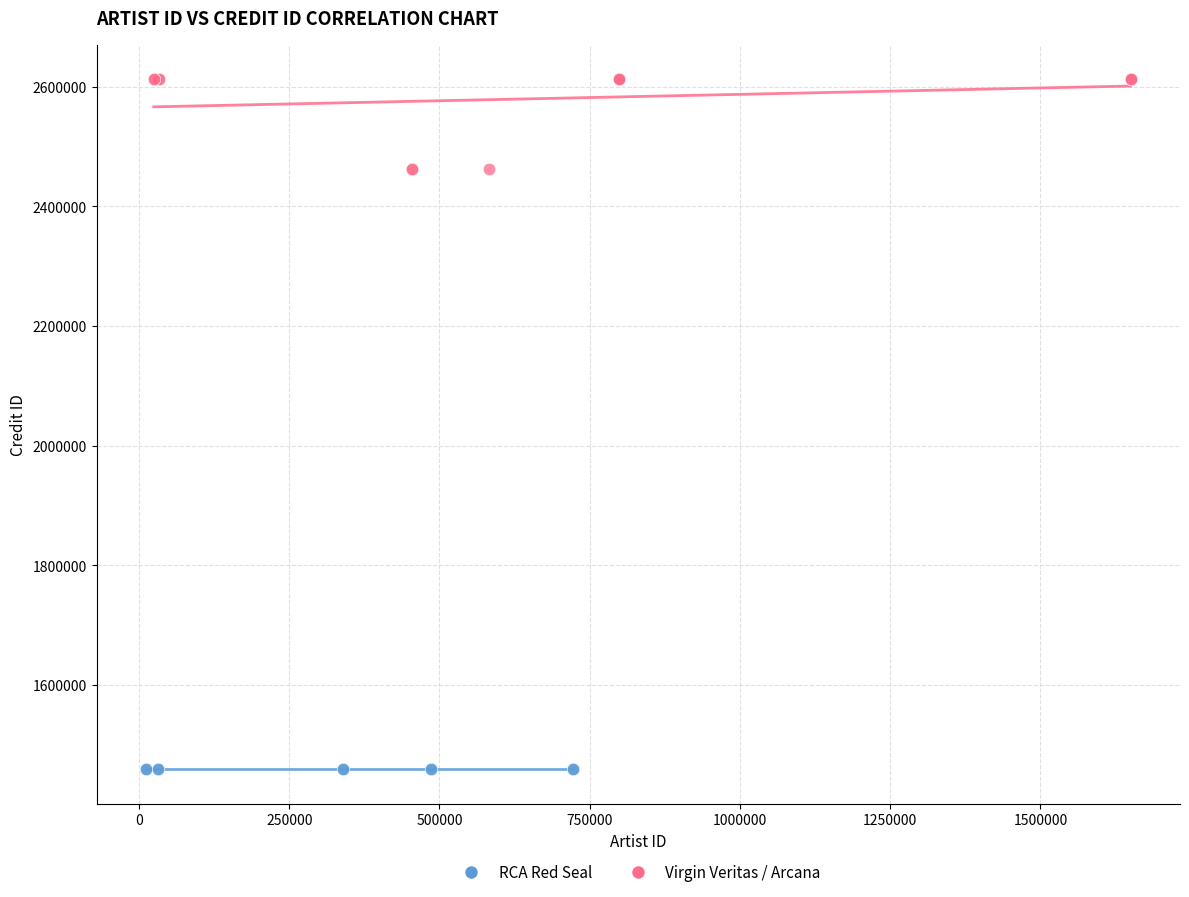

Which series contains the highest Y value?

Virgin Veritas / Arcana